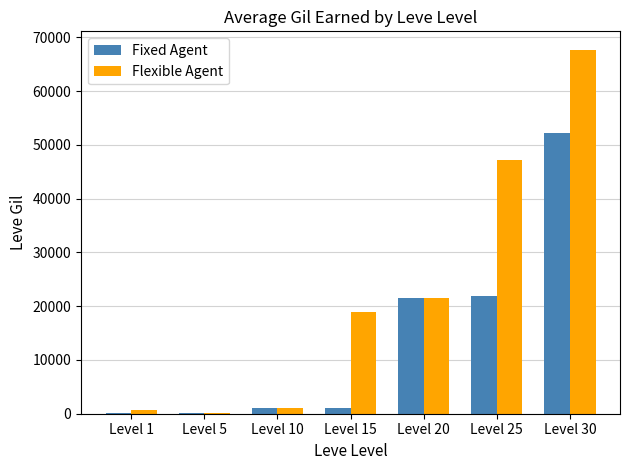

What are all the series names shown in the legend?

Fixed Agent, Flexible Agent